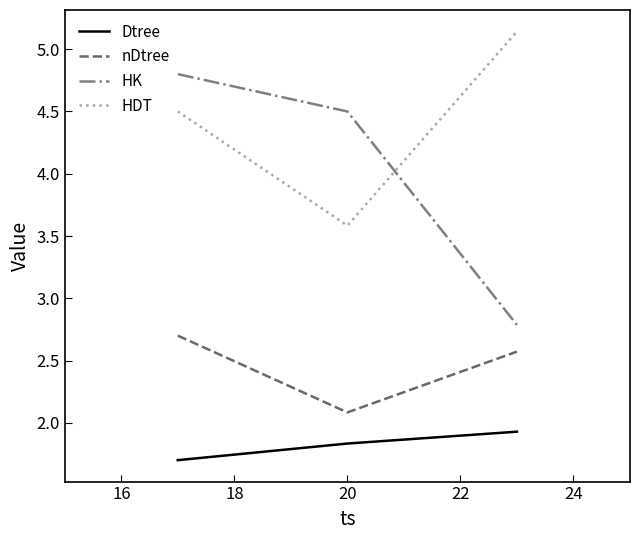

List the series in order of their peak value, highest first.

HDT, HK, nDtree, Dtree